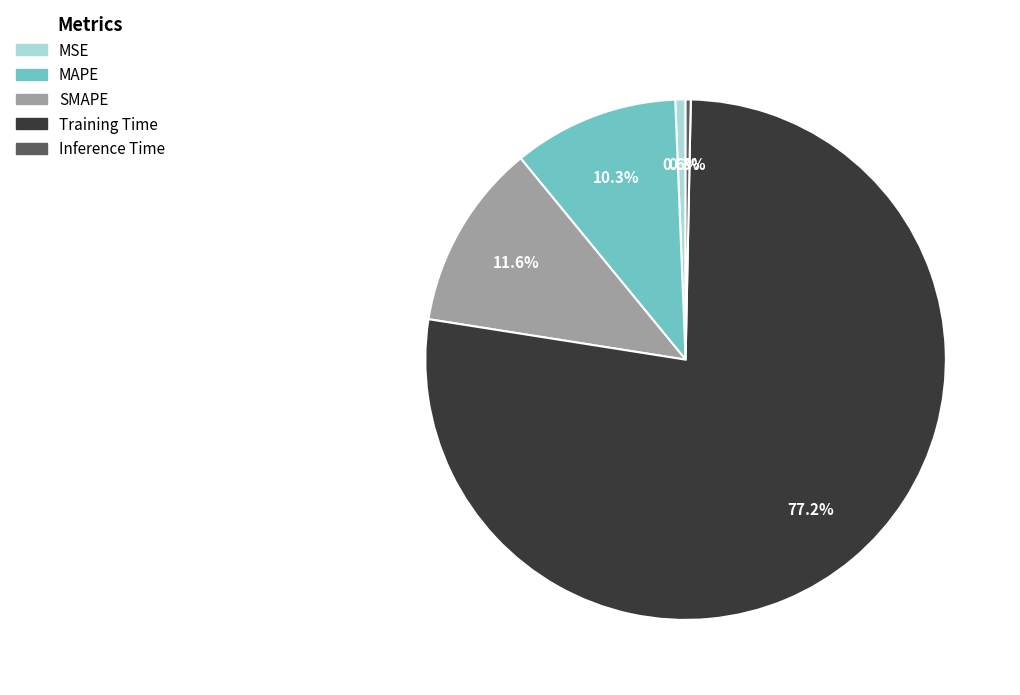

How many segments does this pie chart have?

5